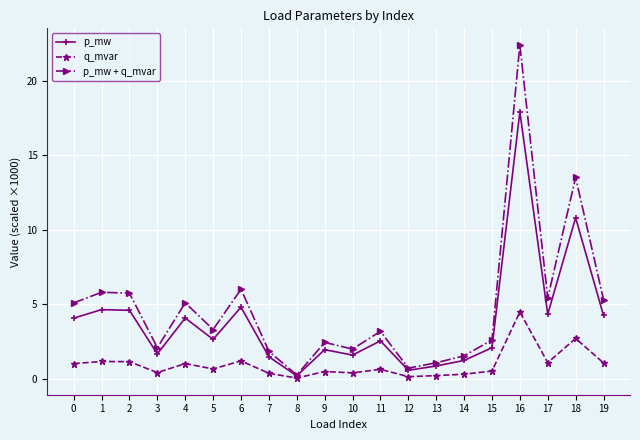

What is the value of the q_mvar point at the 6th from the left?

0.7